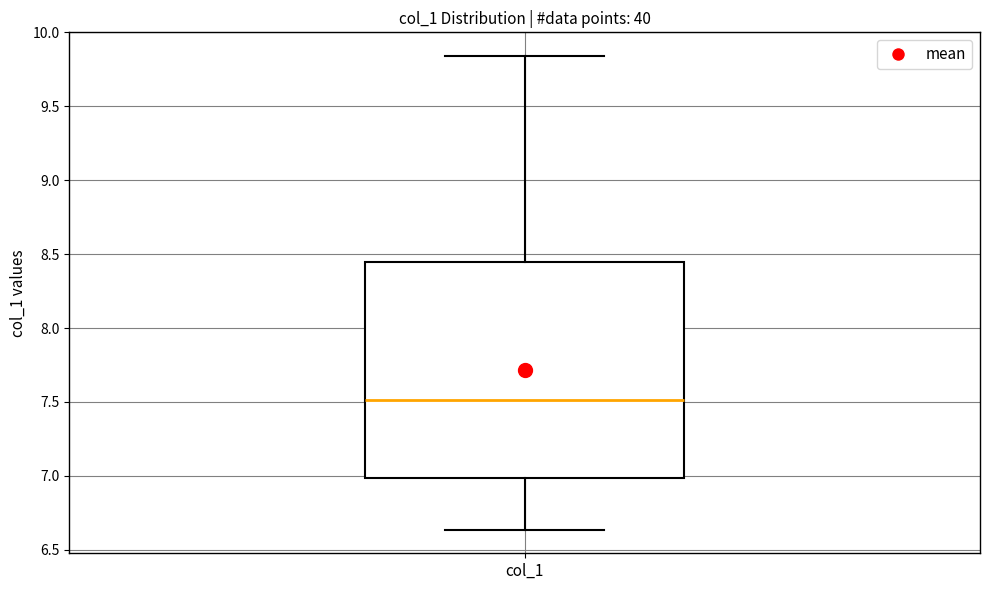

Where is the upper edge of the box for col_1 on the y-axis? The values are not printed on the chart, so give them approximately, as read against the axis.

8.45